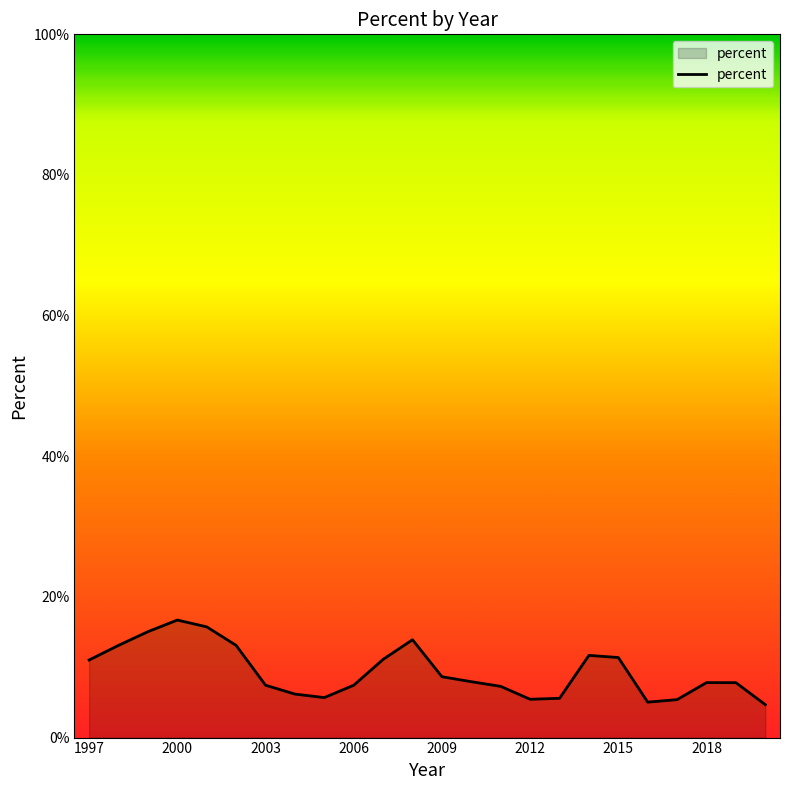

What is the smallest value displayed?

4.7